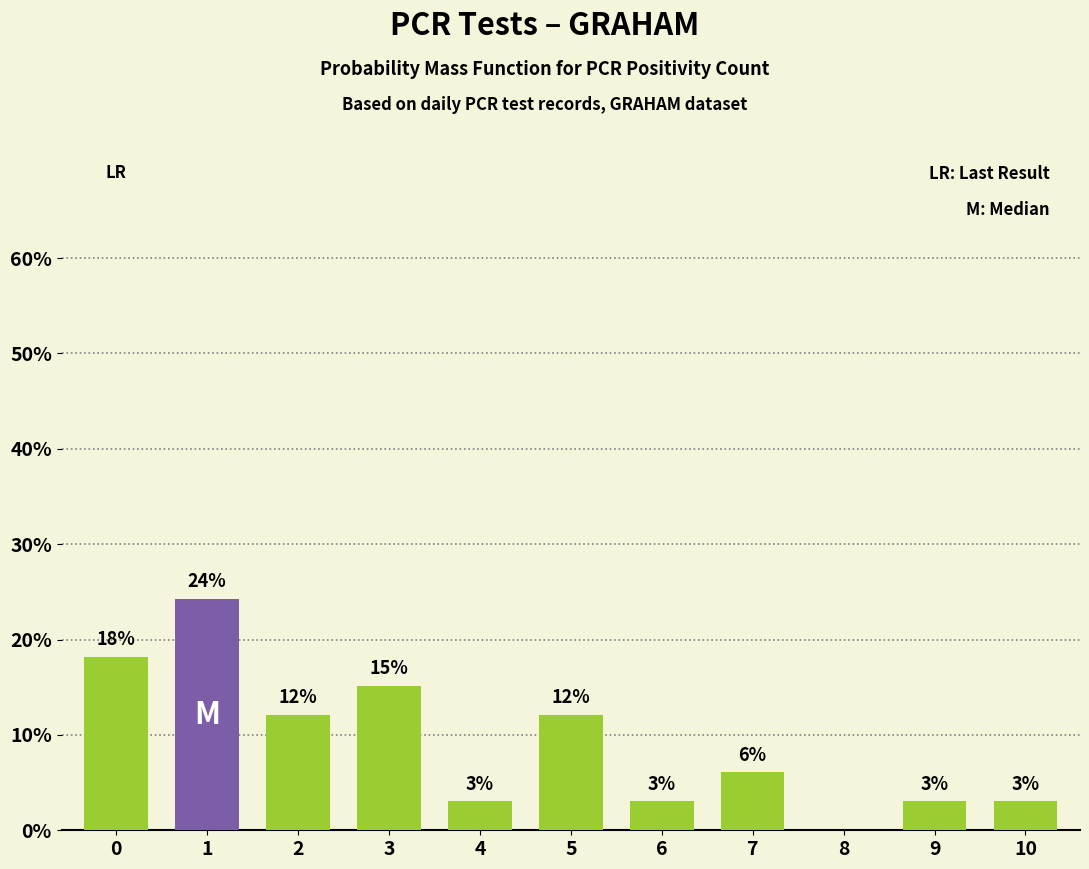

Reading left to right, extract all data points from this chart.

0.2	0.2	0.1	0.2	0.0	0.1	0.0	0.1	0.0	0.0	0.0